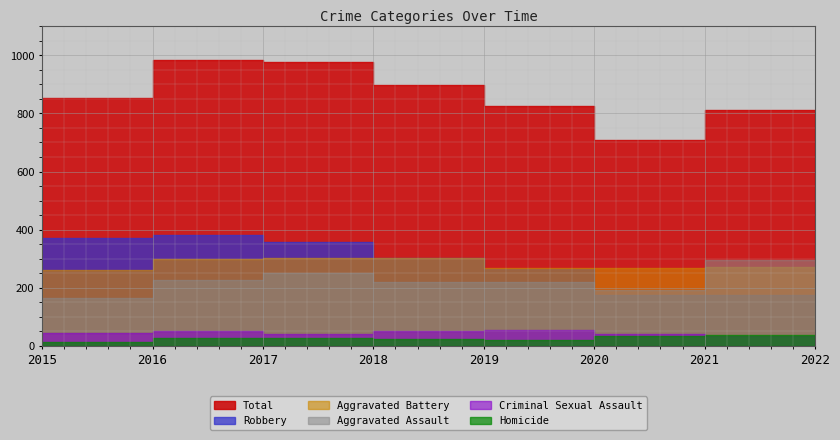

What is the approximate value of Total at 2017, to the nearest 10?

980